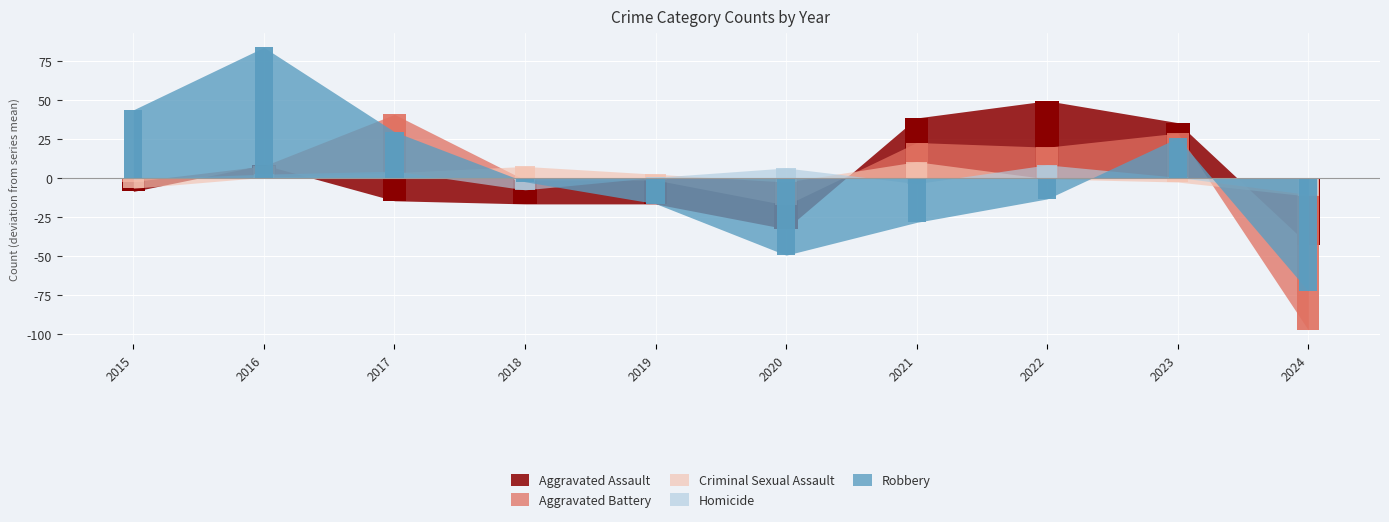

What is the highest value of the Aggravated Battery series?

40.7